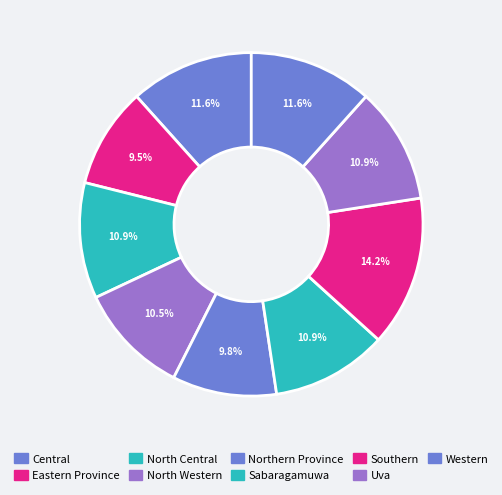

What percentage is the Sabaragamuwa slice, to the nearest percent?

11%